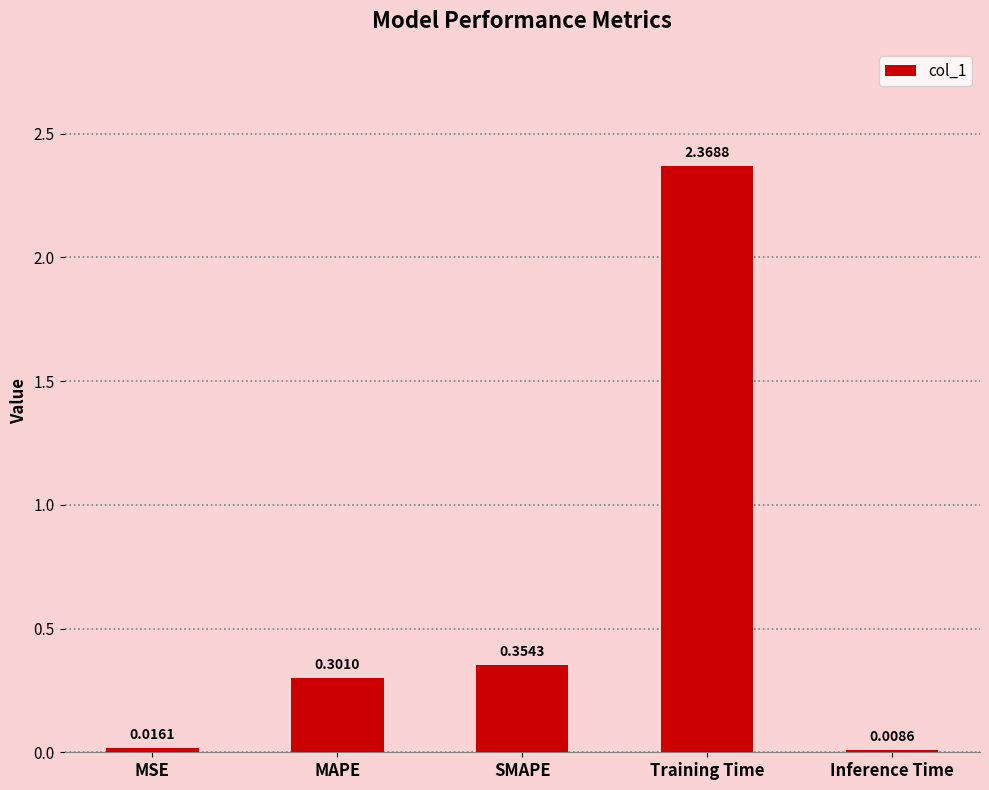

What is the label of the 4th bar from the right?

MAPE